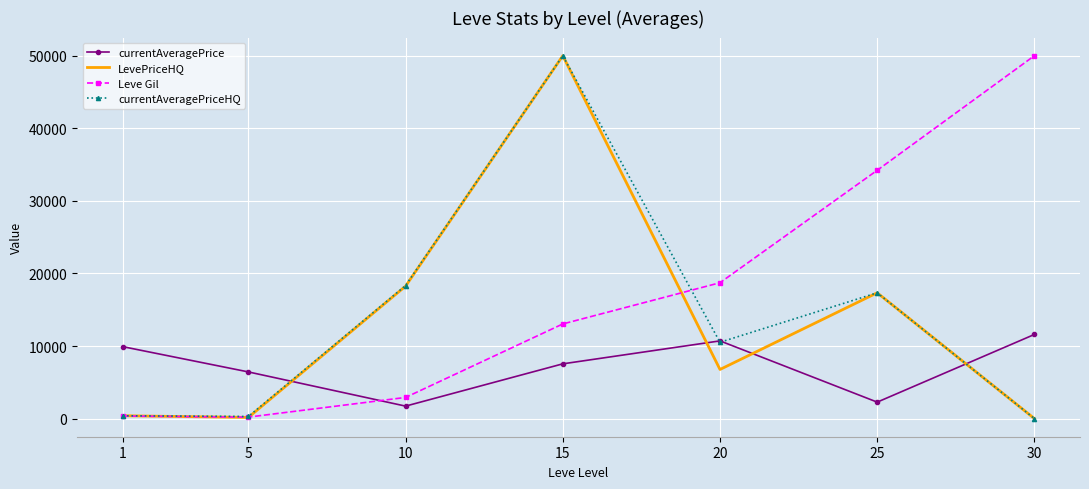

What is the total value across all series at 15?

120583.2